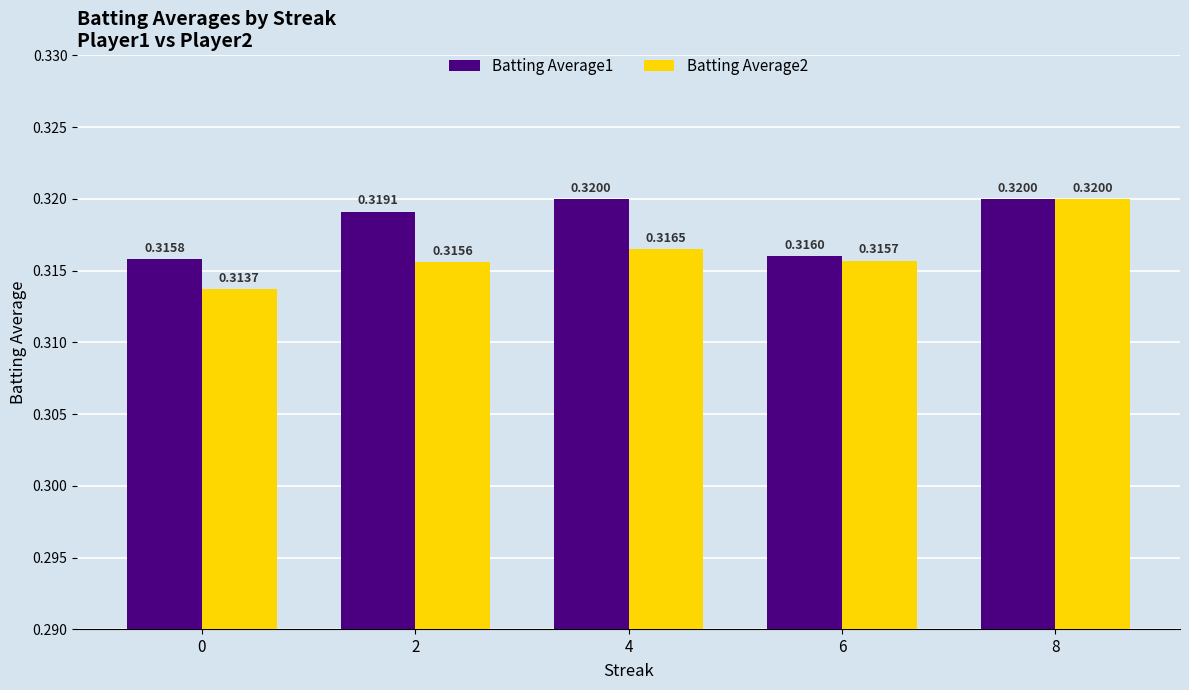

Which series changed the most between 0 and 8?

Batting Average2